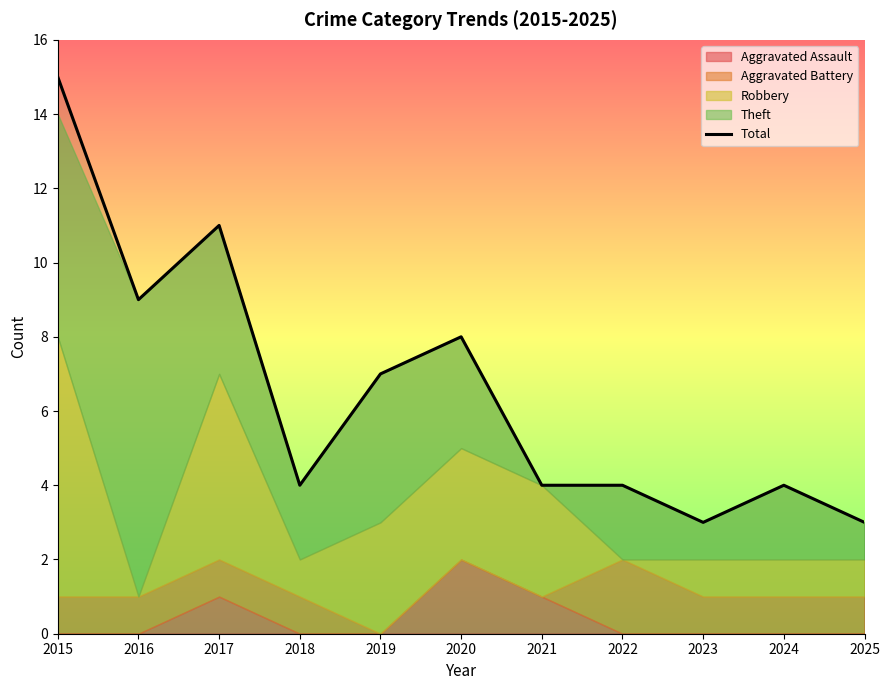

What is the difference between the second highest and minimum values?

8